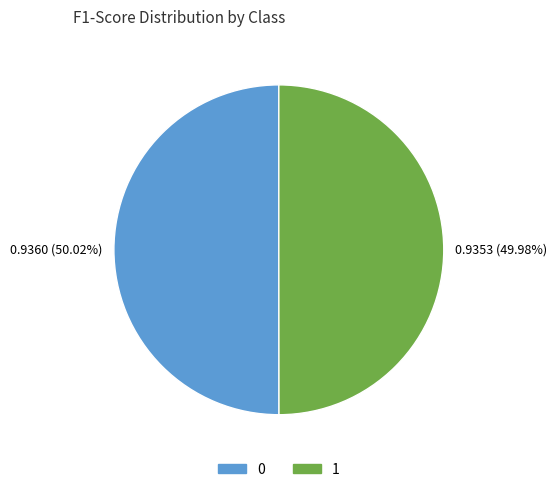

Do 0 and 1 together represent more than half of the pie?

Yes